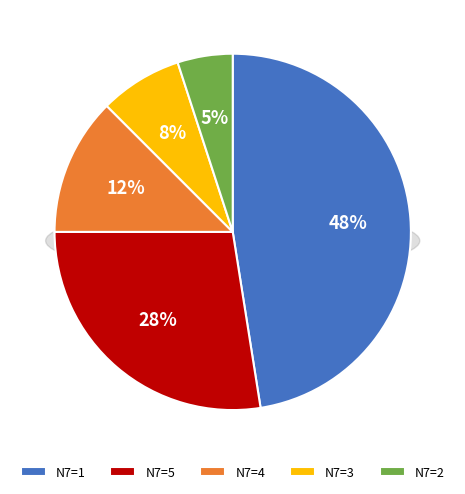

What is the ratio of the value at 4 to the value at 4?

1.0